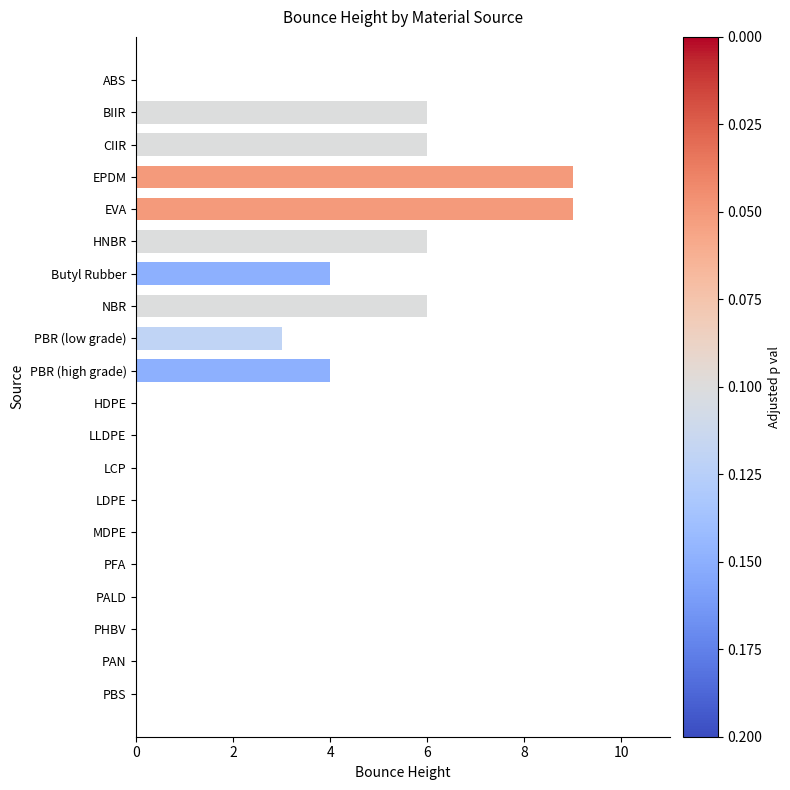

Reading bottom to top, what are all the values shown in this chart?

PBS=0	PAN=0	PHBV=0	PALD=0	PFA=0	MDPE=0	LDPE=0	LCP=0	LLDPE=0	HDPE=0	PBR (high grade)=4	PBR (low grade)=3	NBR=6	Butyl Rubber=4	HNBR=6	EVA=9	EPDM=9	CIIR=6	BIIR=6	ABS=0